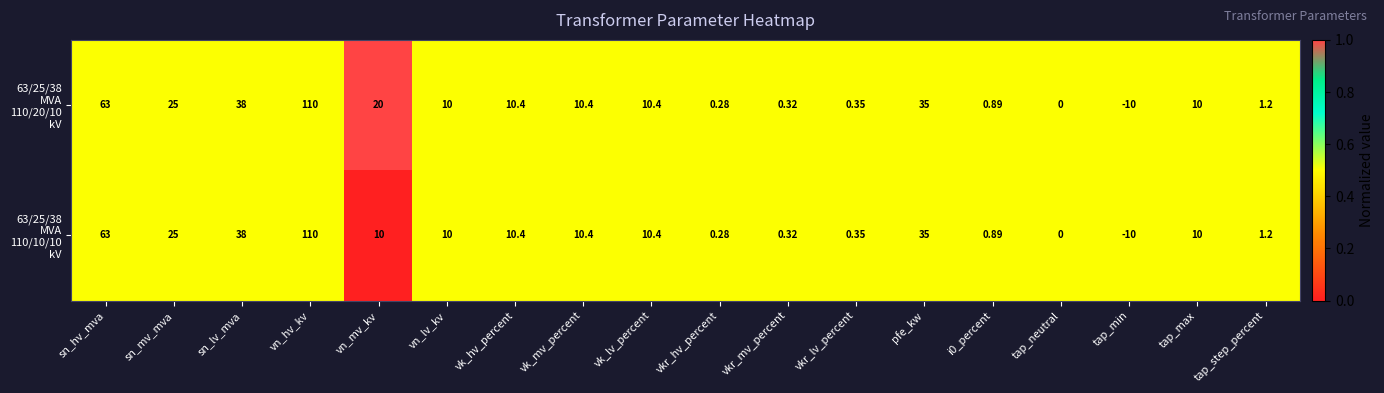

At which category is the sum across all series the highest?

vn_hv_kv